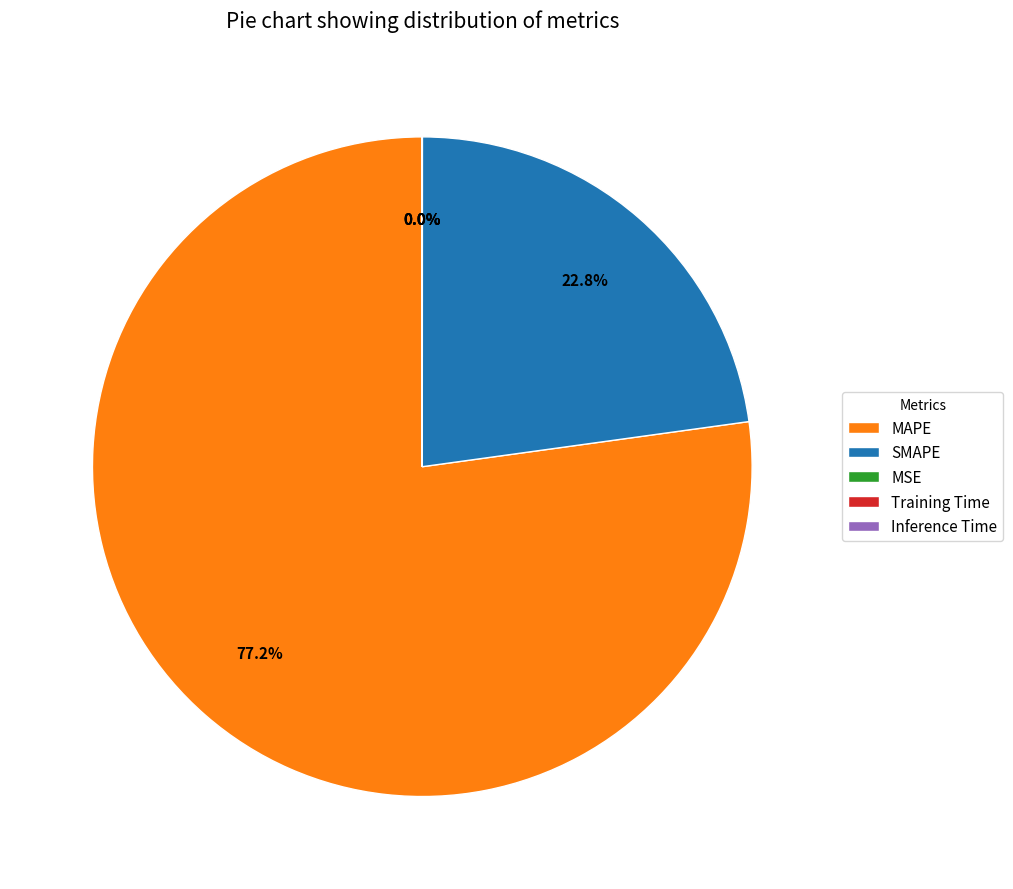

Combined, do SMAPE and MAPE account for over 50%?

Yes